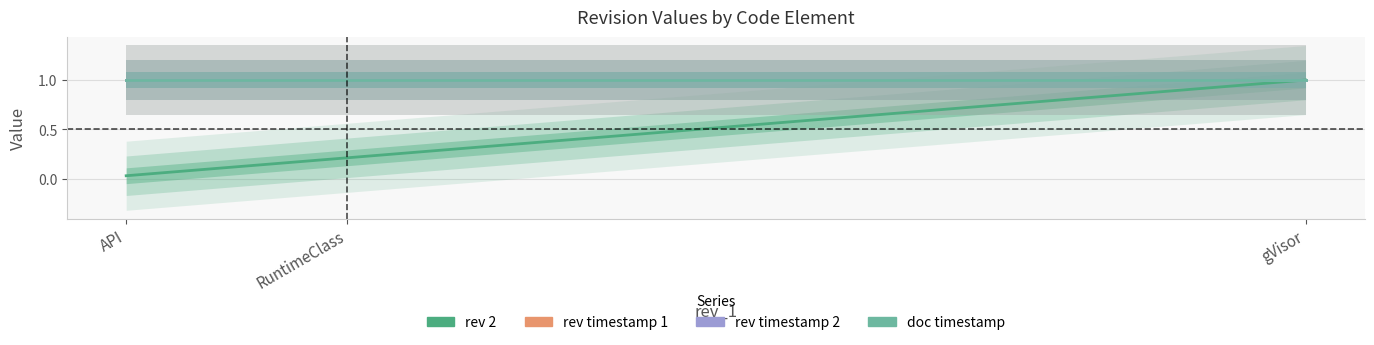

How many distinct data groups are displayed?

4